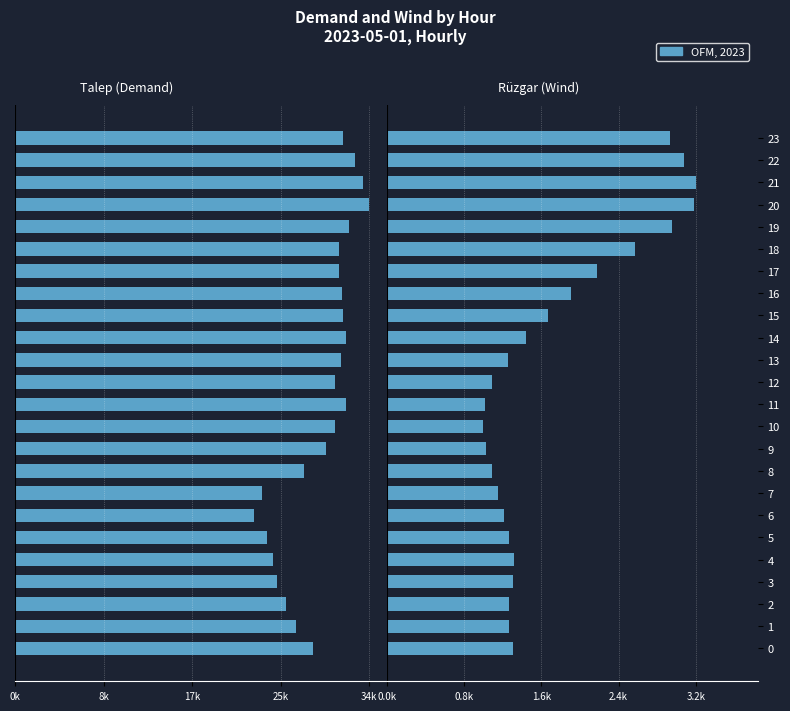

What is the label of the 9th bar from the left?

8